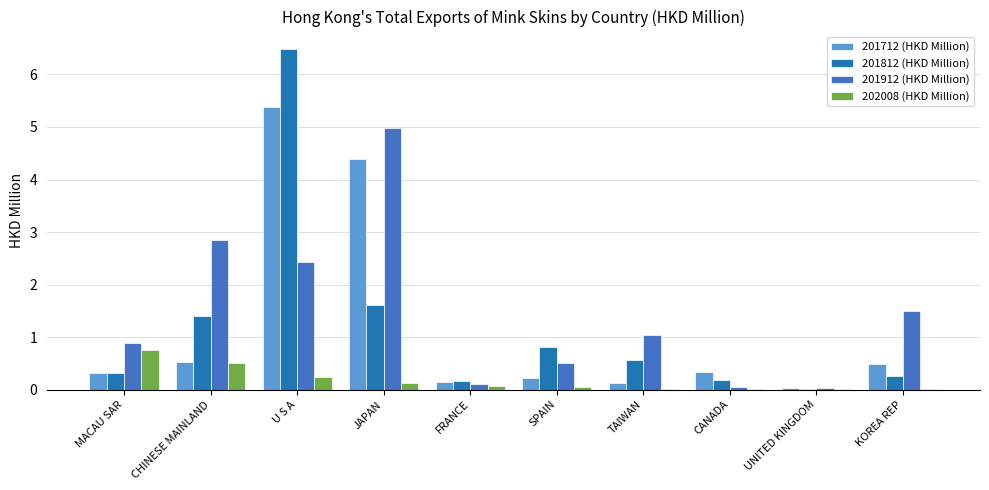

The 201812 (HKD Million) series shows 0.6 at TAIWAN. True or false?

True